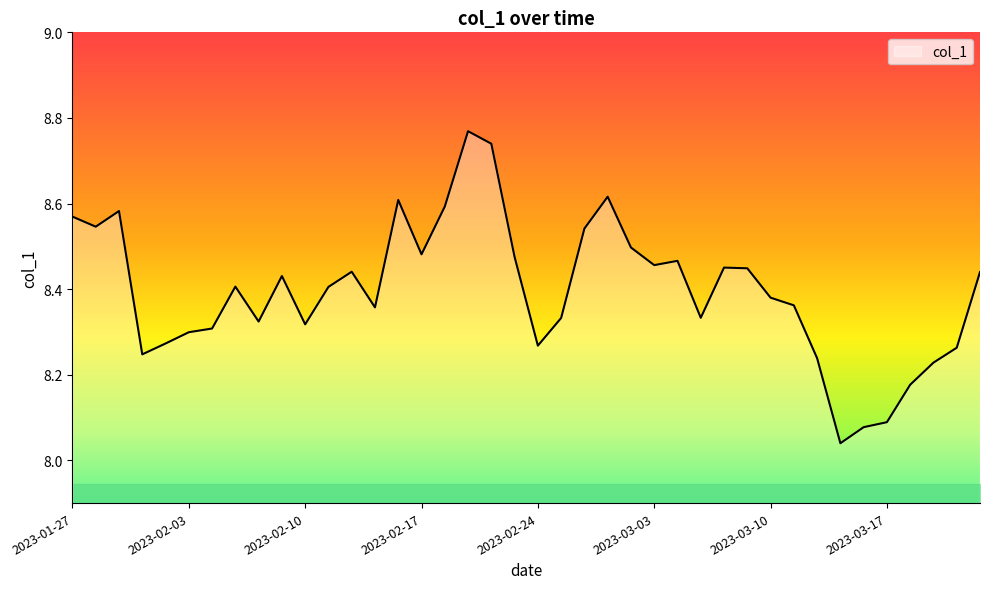

What is the difference between the maximum and minimum values?

0.7